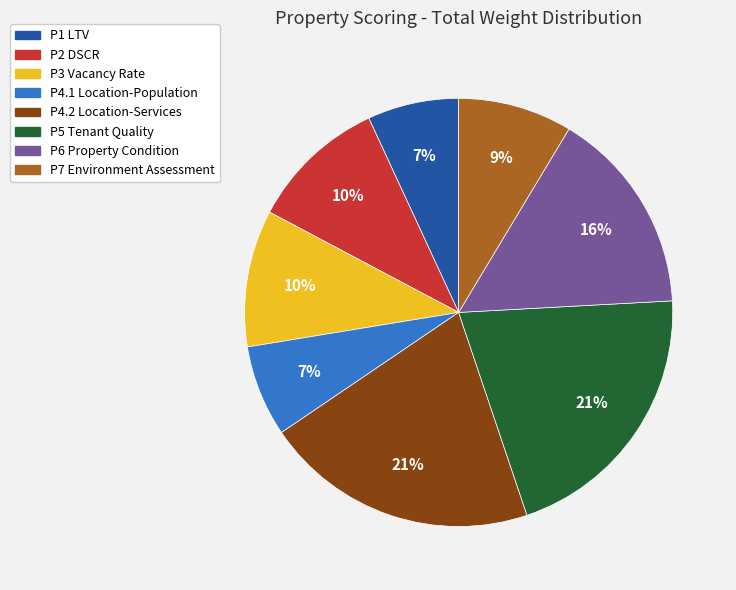

Is it true that P2 DSCR is 3% of the pie?

False